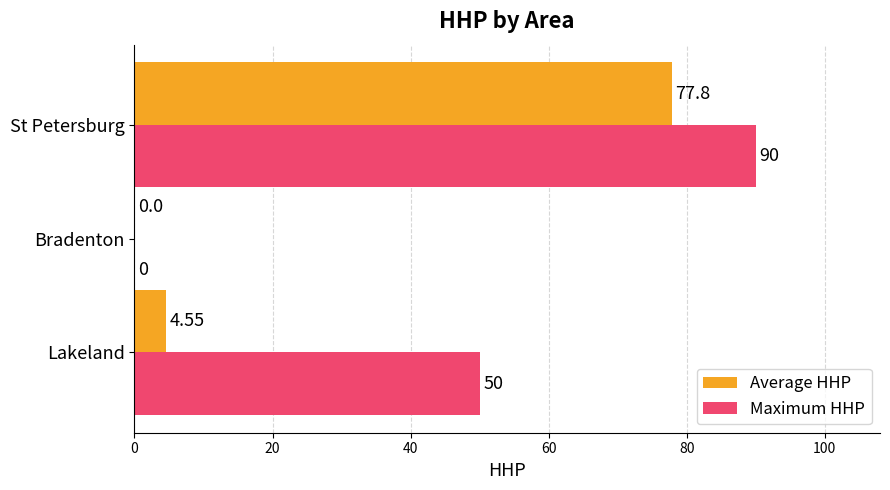

What is the sum of the Maximum HHP values at Lakeland and Bradenton?

50.0